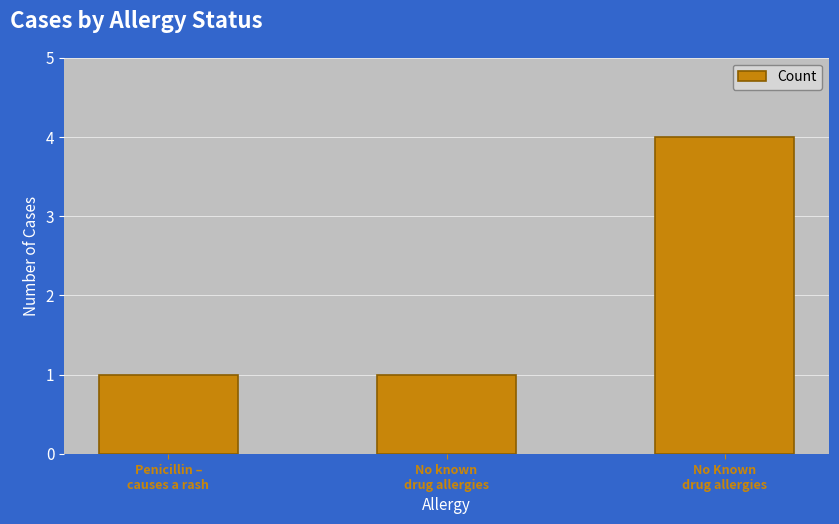

The value at No known
drug allergies is 2. True or false?

False